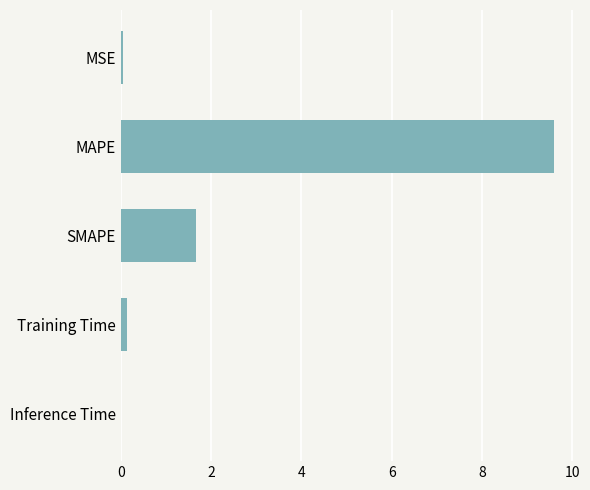

What is the greatest value displayed?

9.6